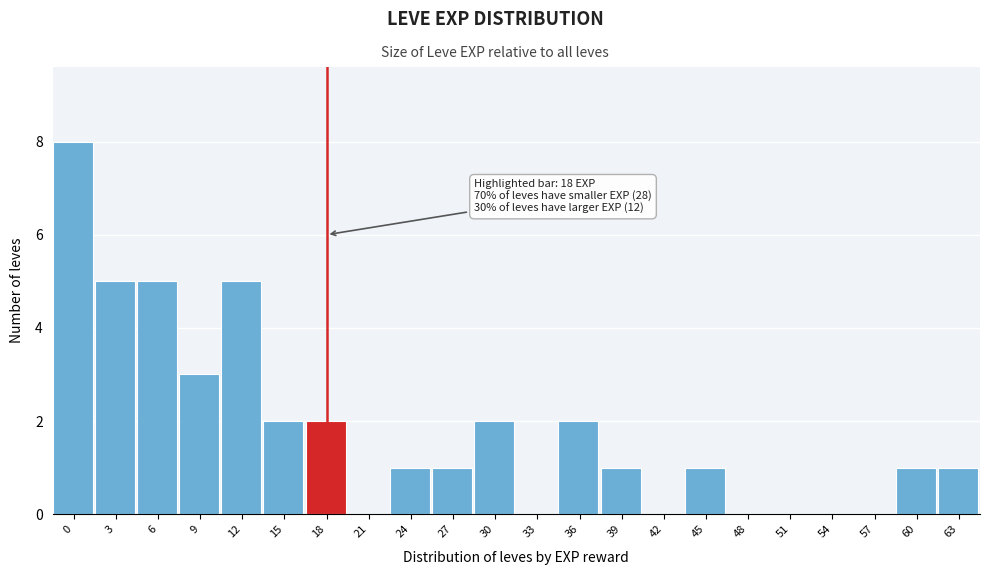

Reading right to left, extract all data points from this chart.

63=1	60=1	57=0	54=0	51=0	48=0	45=1	42=0	39=1	36=2	33=0	30=2	27=1	24=1	21=0	18=2	15=2	12=5	9=3	6=5	3=5	0=8